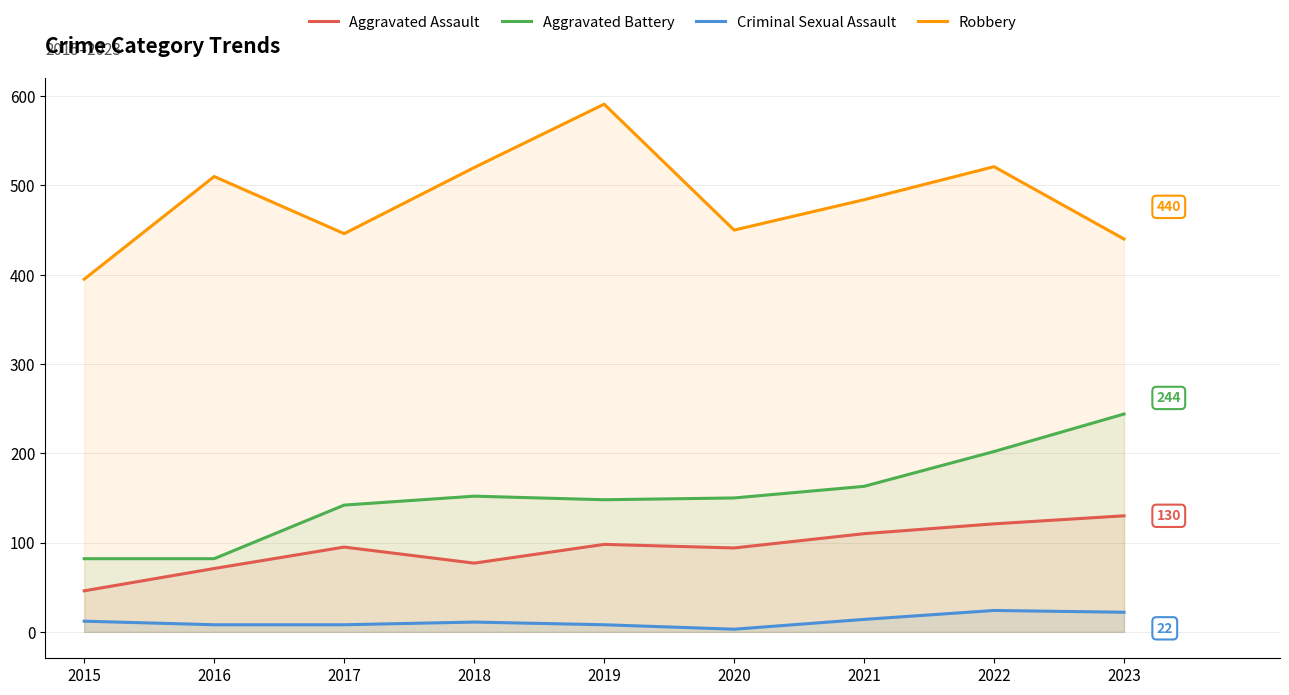

Which series has the widest spread of values?

Robbery